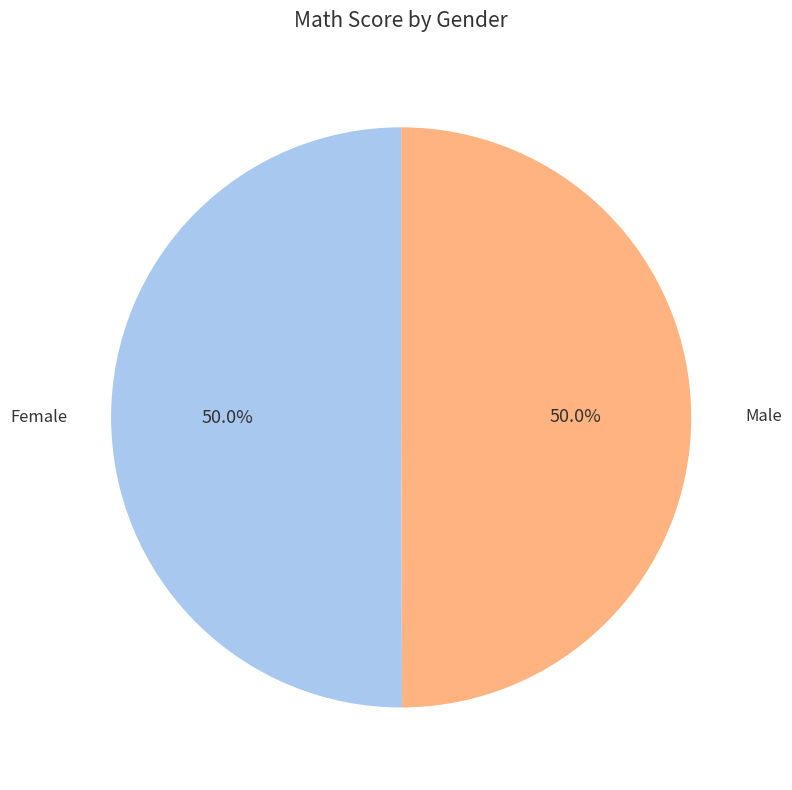

How many slices are in this pie chart?

2